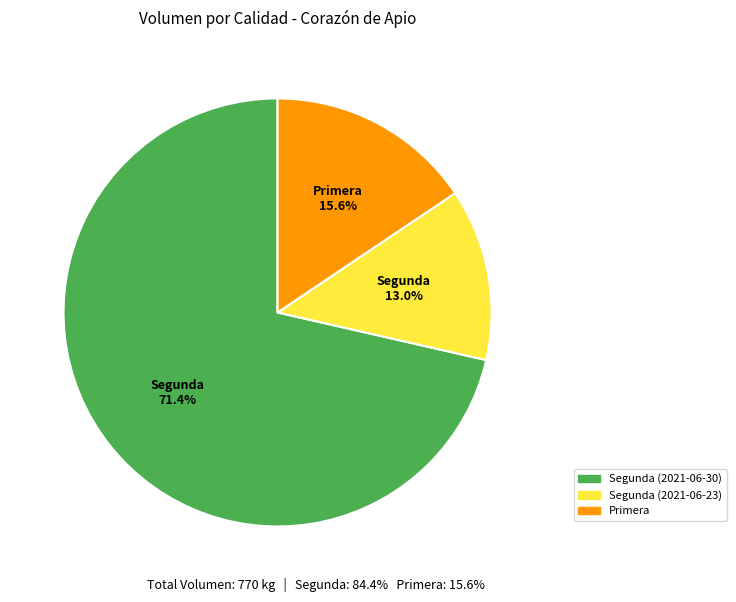

To the nearest percent, what portion does Primera represent?

16%